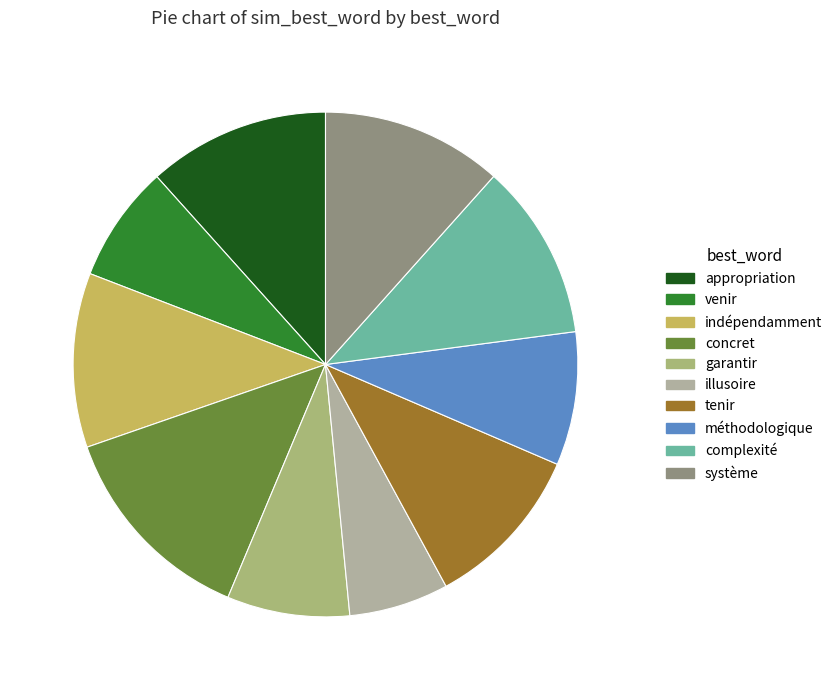

Which category has the biggest portion of the pie?

concret